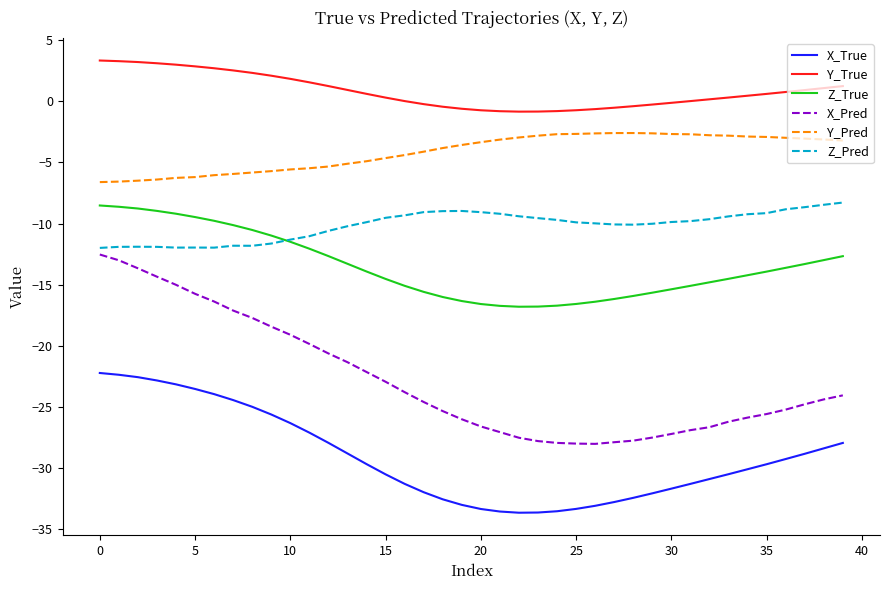

How many series are shown in this chart?

6